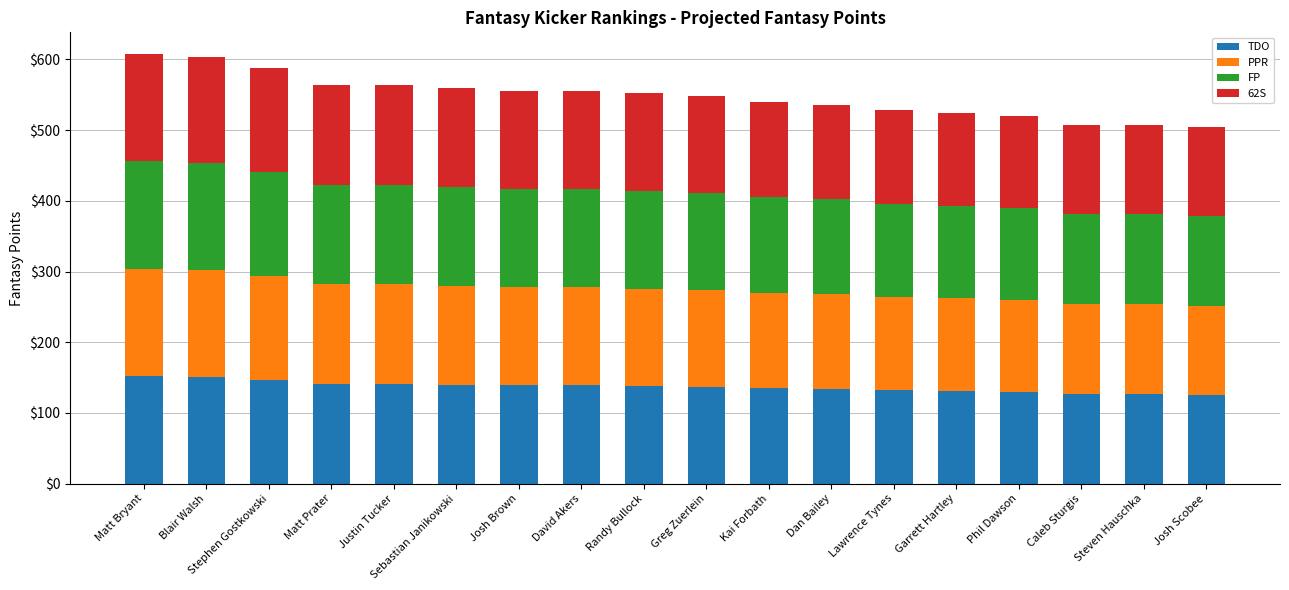

What is the total value across all series at Caleb Sturgis?

508